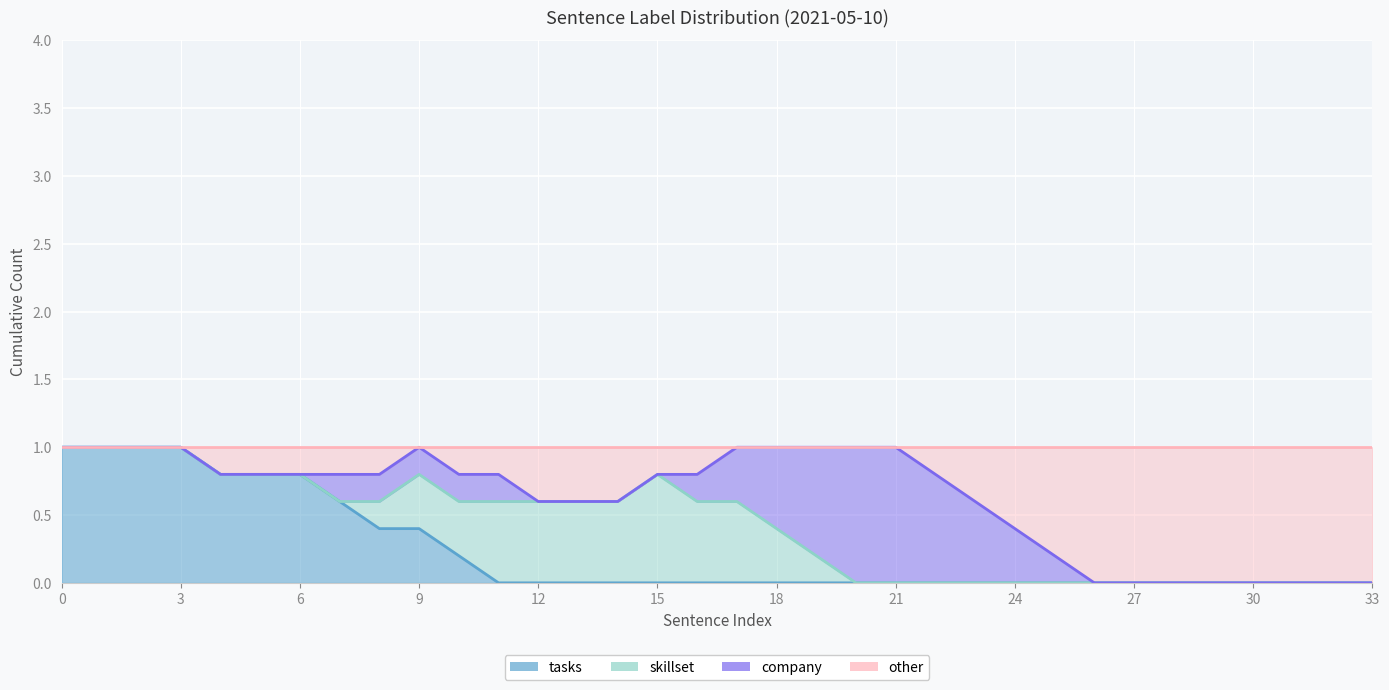

Rank the series at 3 from lowest to highest value.

skillset, company, other, tasks